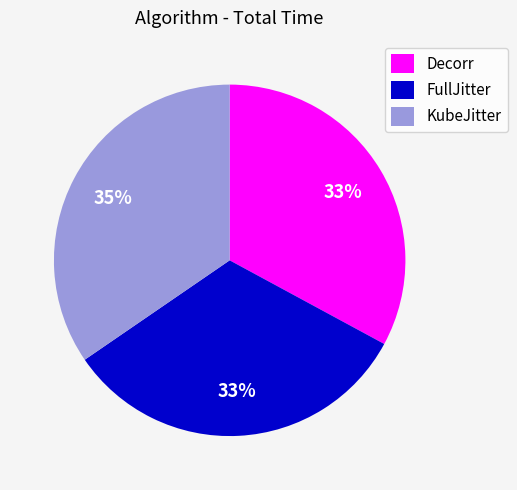

To the nearest percent, what portion does KubeJitter represent?

35%